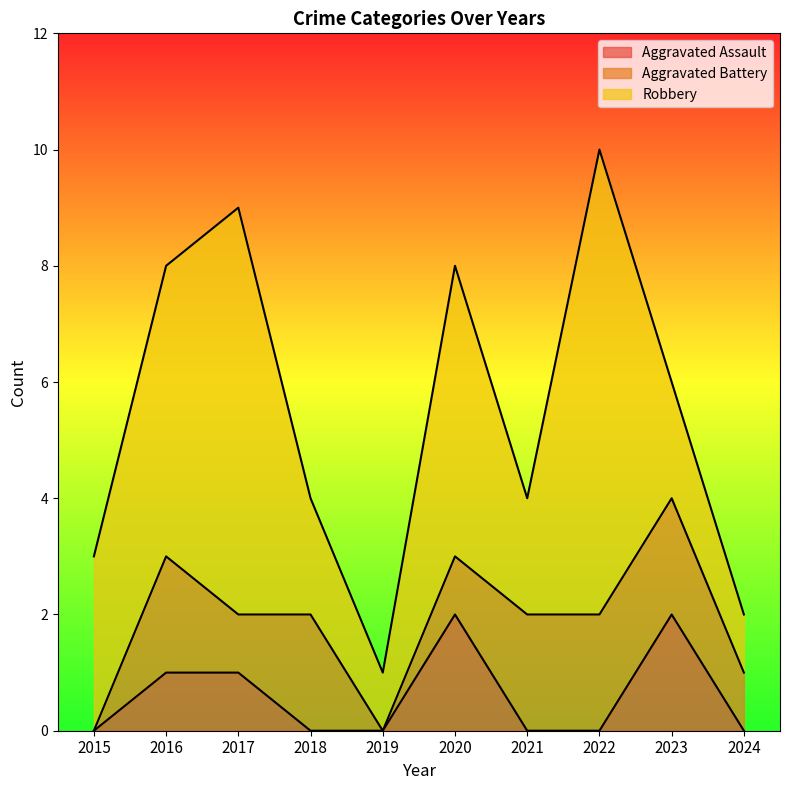

At which category does Aggravated Assault reach its first local peak?

2020